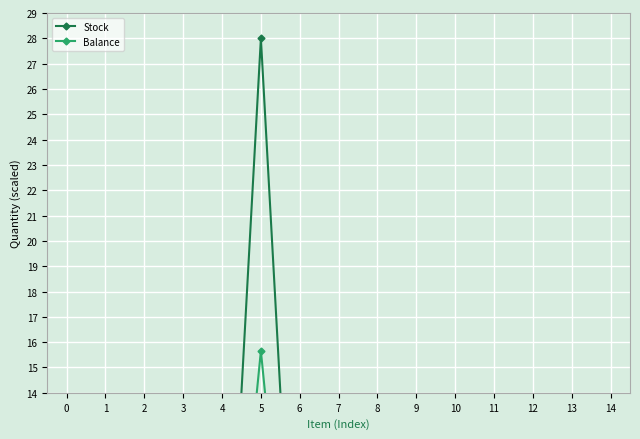

Between 4 and 11, which series saw the biggest shift?

Balance